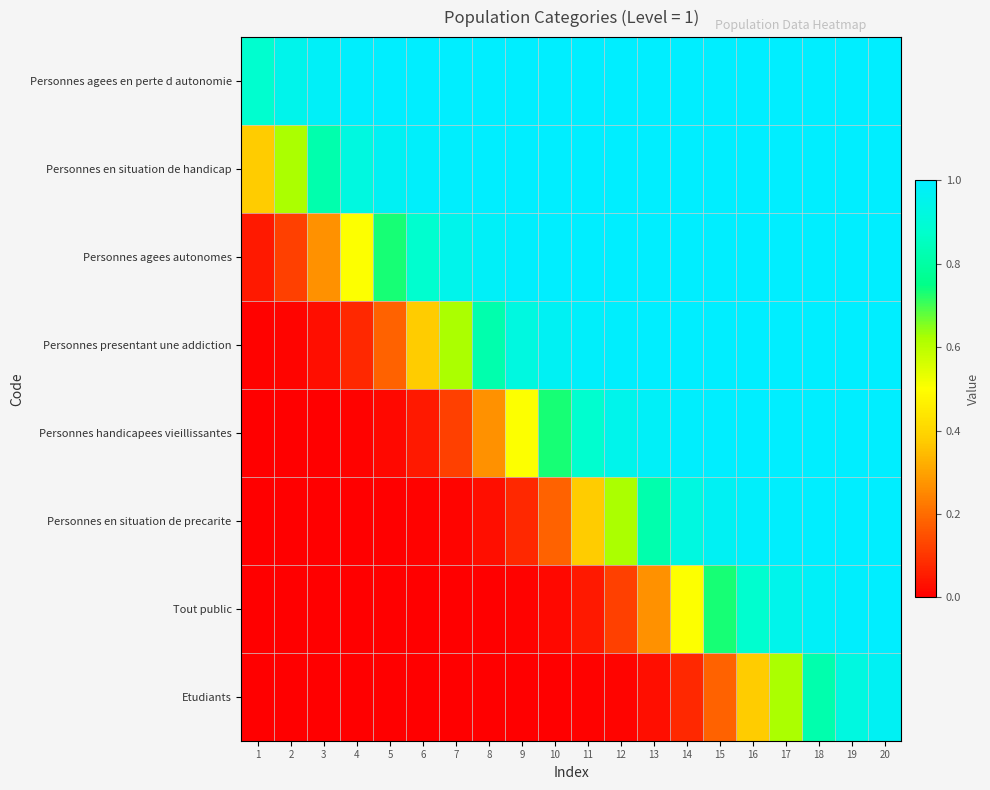

Between 16 and 17, which is larger?

17